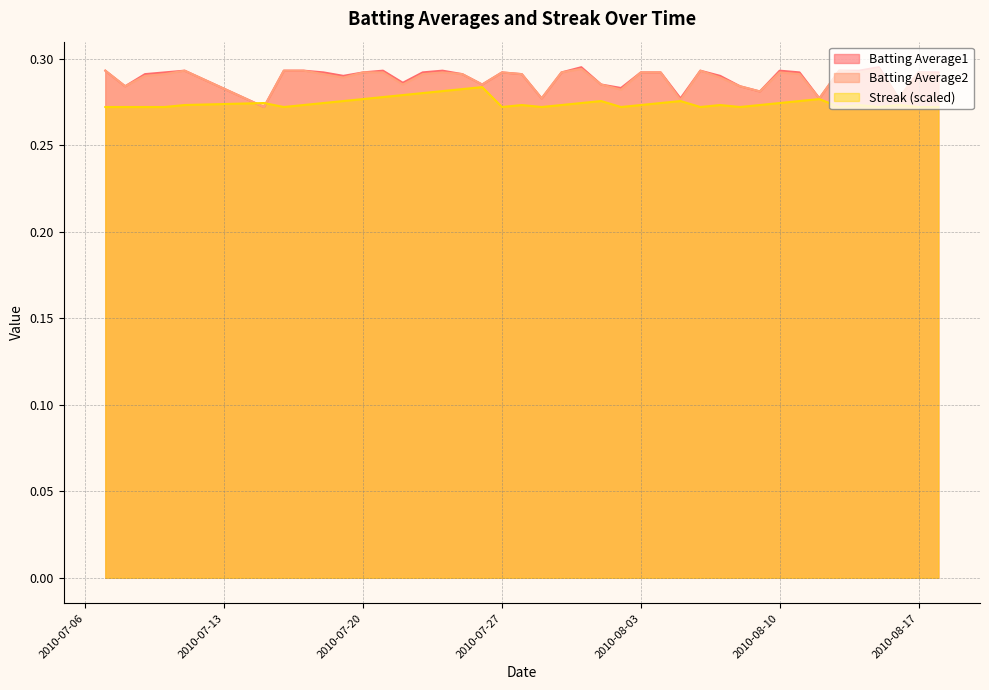

True or false: Batting Average2 and Batting Average1 cross at least once.

False